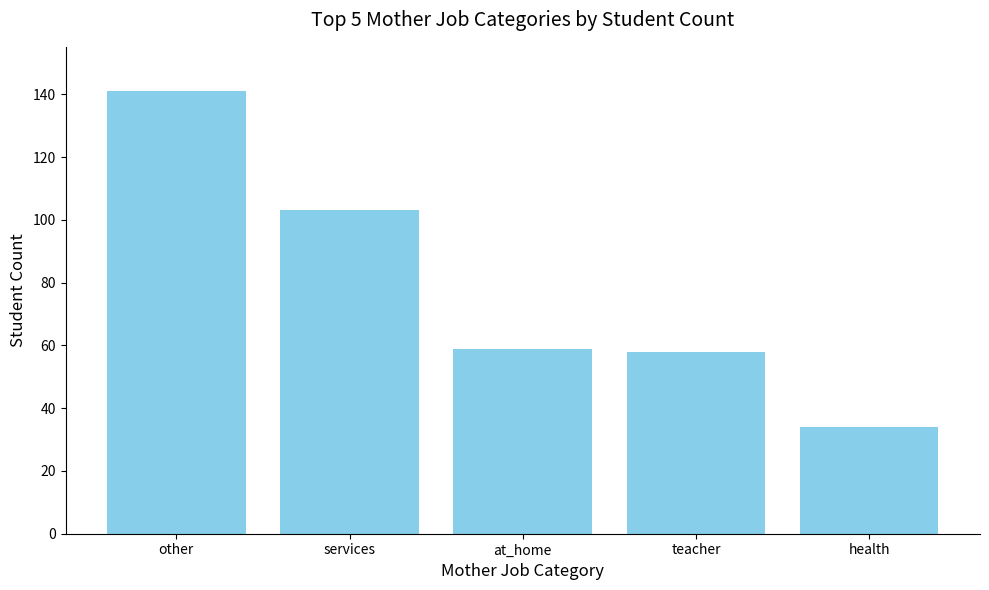

What is the value of the 2nd bar from the left?

103